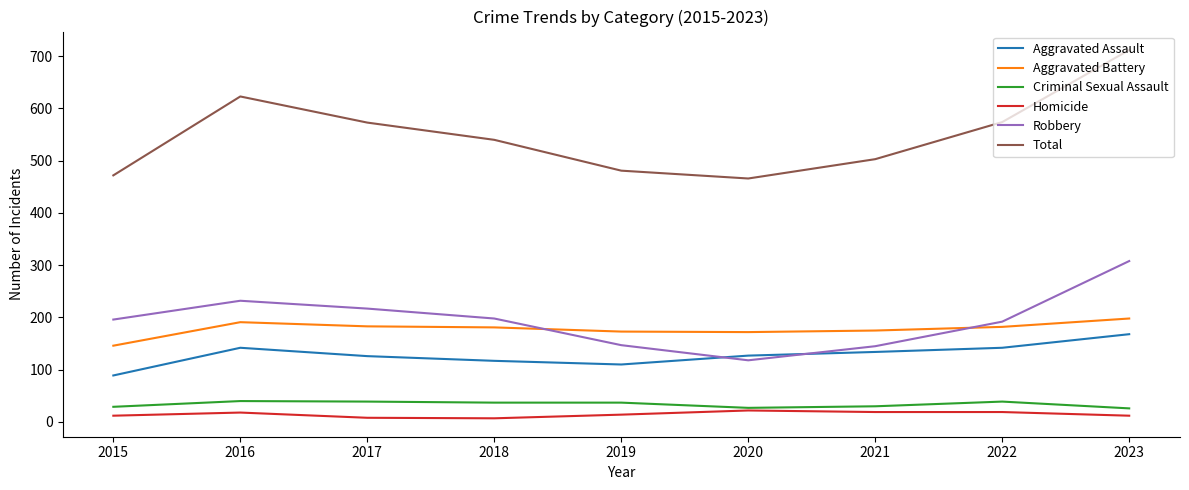

Which series has the largest range (max minus min)?

Total